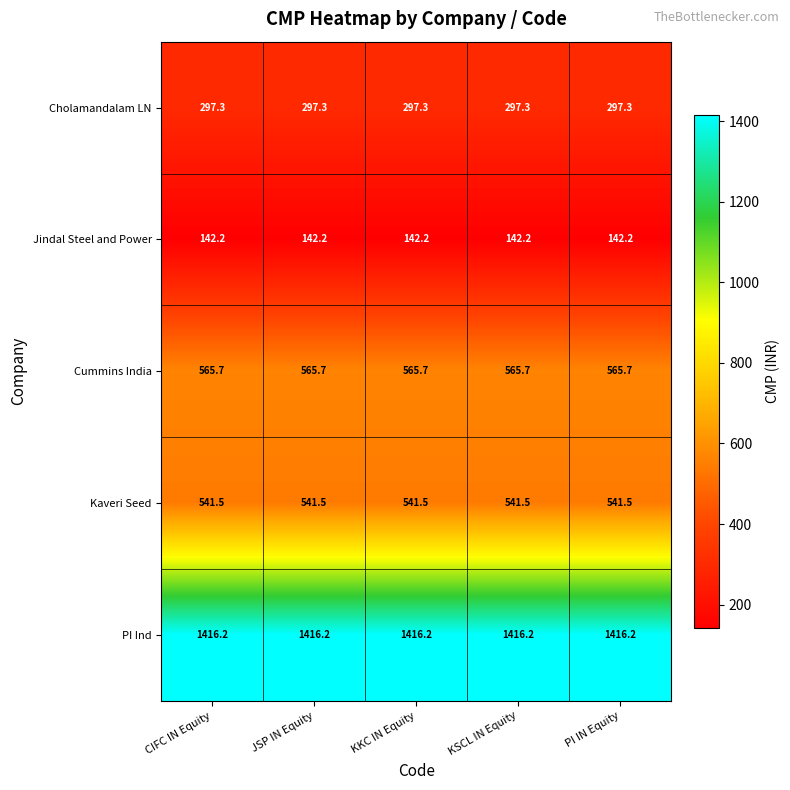

At how many categories does at least one series exceed 563?

5